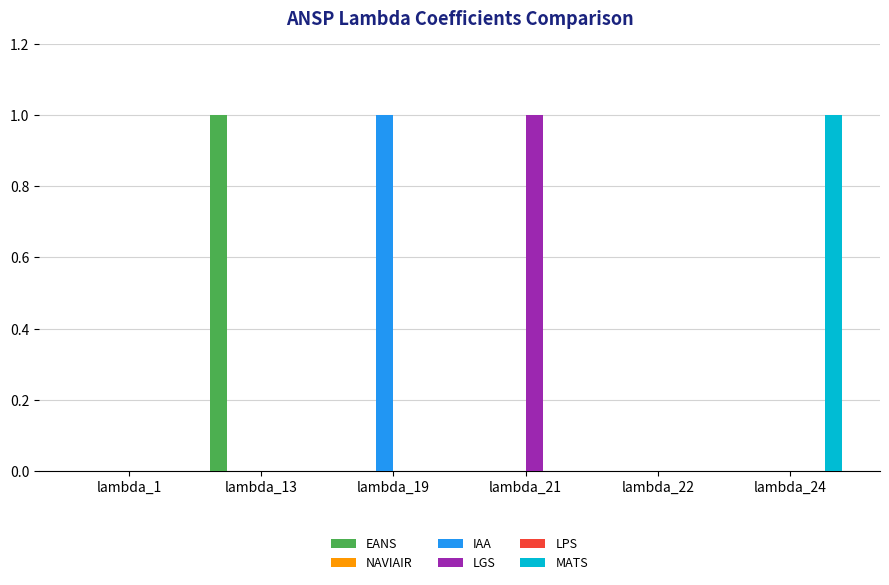

How many IAA values are between 0 and 1?

6